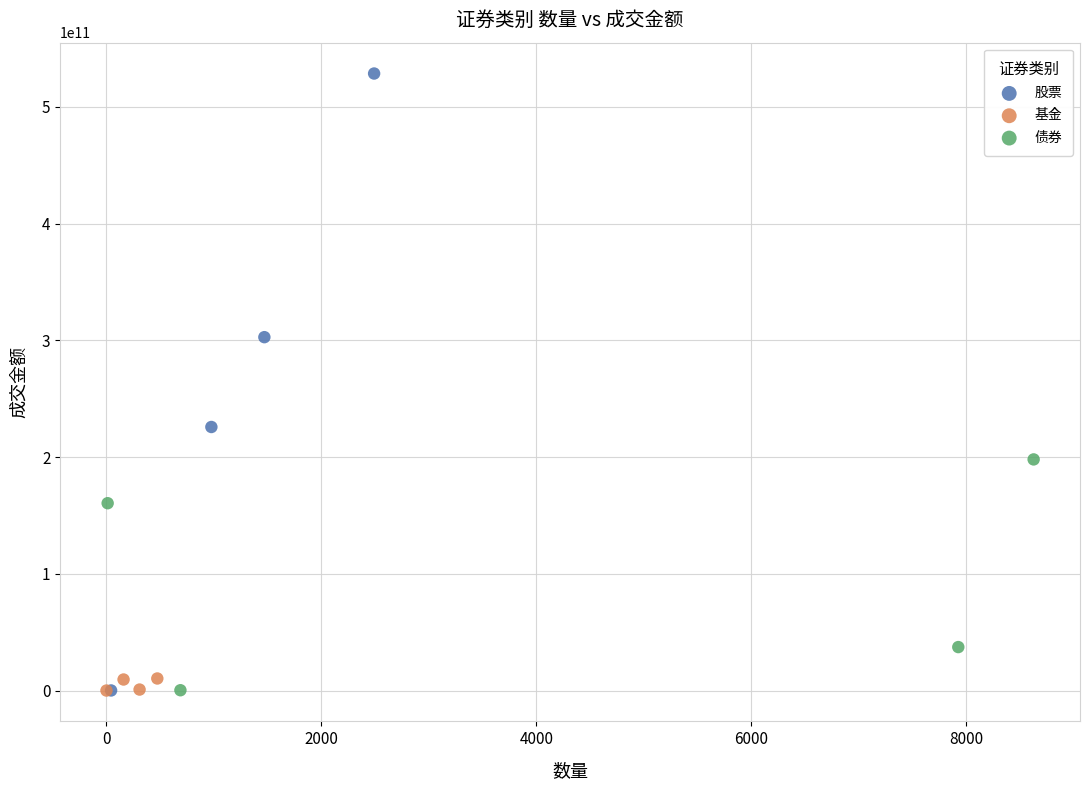

Which series reaches the maximum Y coordinate?

股票